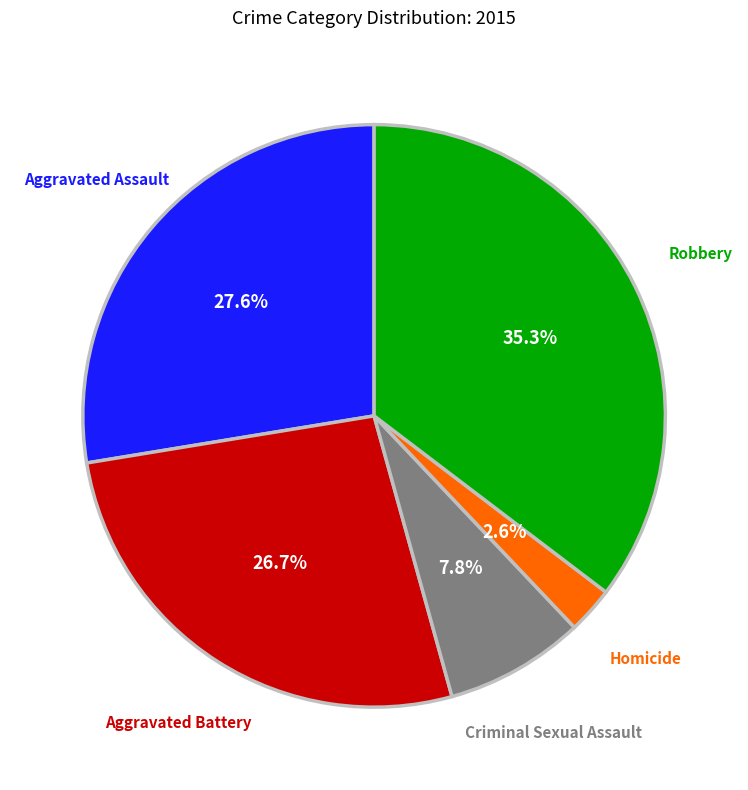

The Homicide slice represents 8% of the pie. True or false?

False